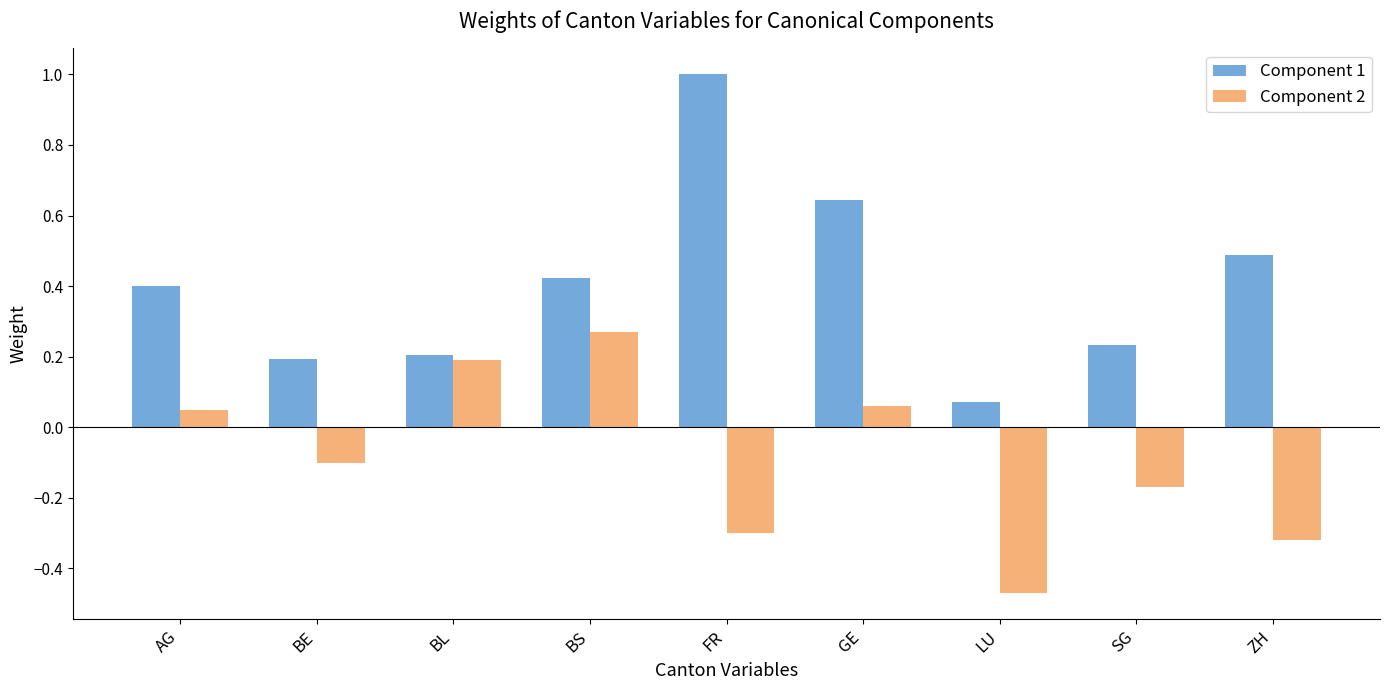

The Component 1 series shows 0.5 at ZH. True or false?

True